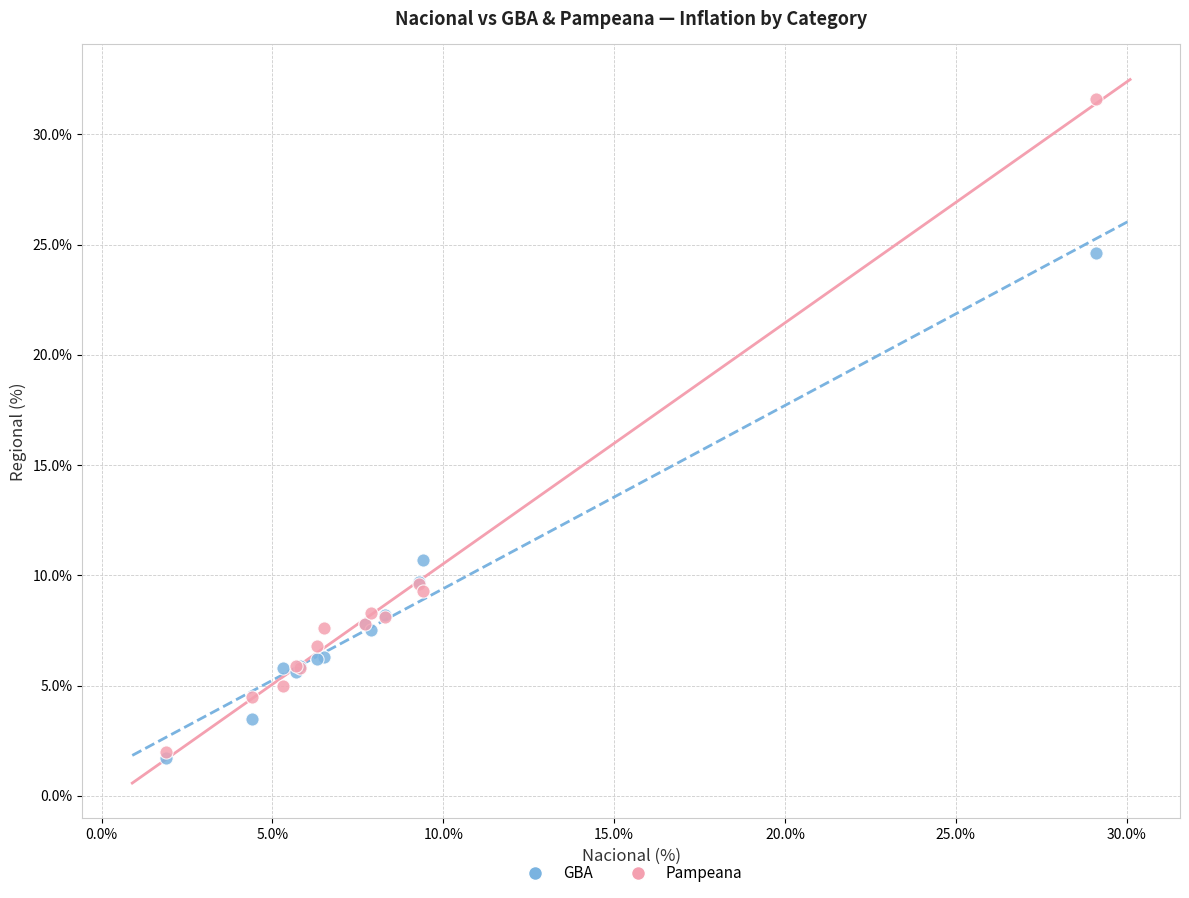

In the GBA series, what Y value is closest to 13?

10.7